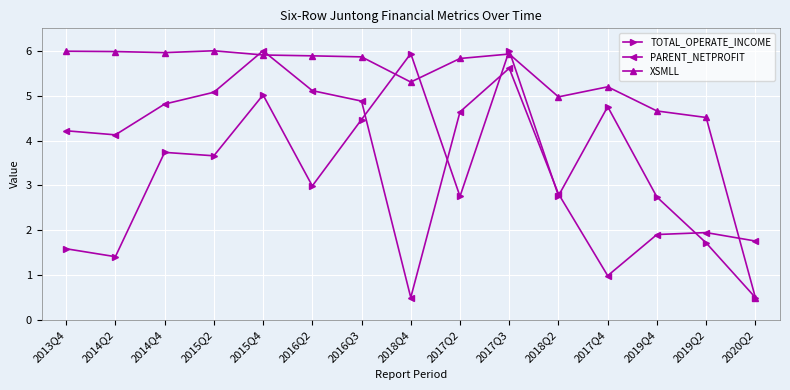

How many data points in TOTAL_OPERATE_INCOME are above 2?

11